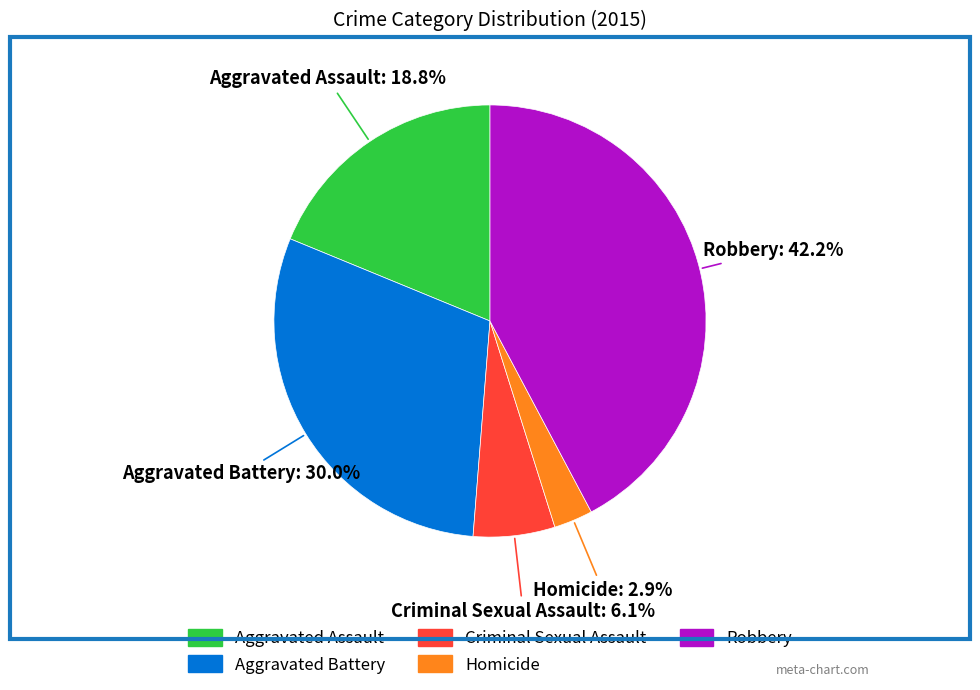

Rank the categories by value from lowest to highest.

Homicide, Criminal Sexual Assault, Aggravated Assault, Aggravated Battery, Robbery